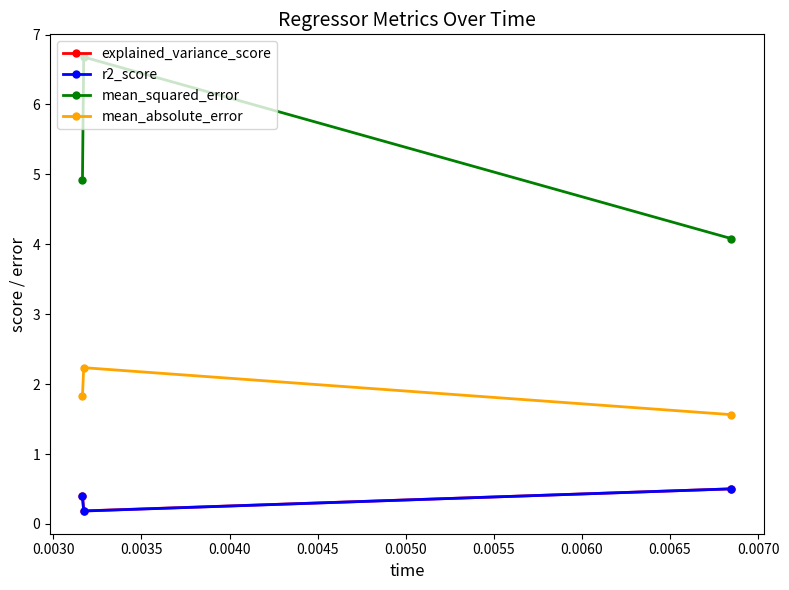

Reading left to right, transcribe all the data shown in this chart.

explained_variance_score: 0.4	0.2	0.5
r2_score: 0.4	0.2	0.5
mean_squared_error: 4.9	6.7	4.1
mean_absolute_error: 1.8	2.2	1.6